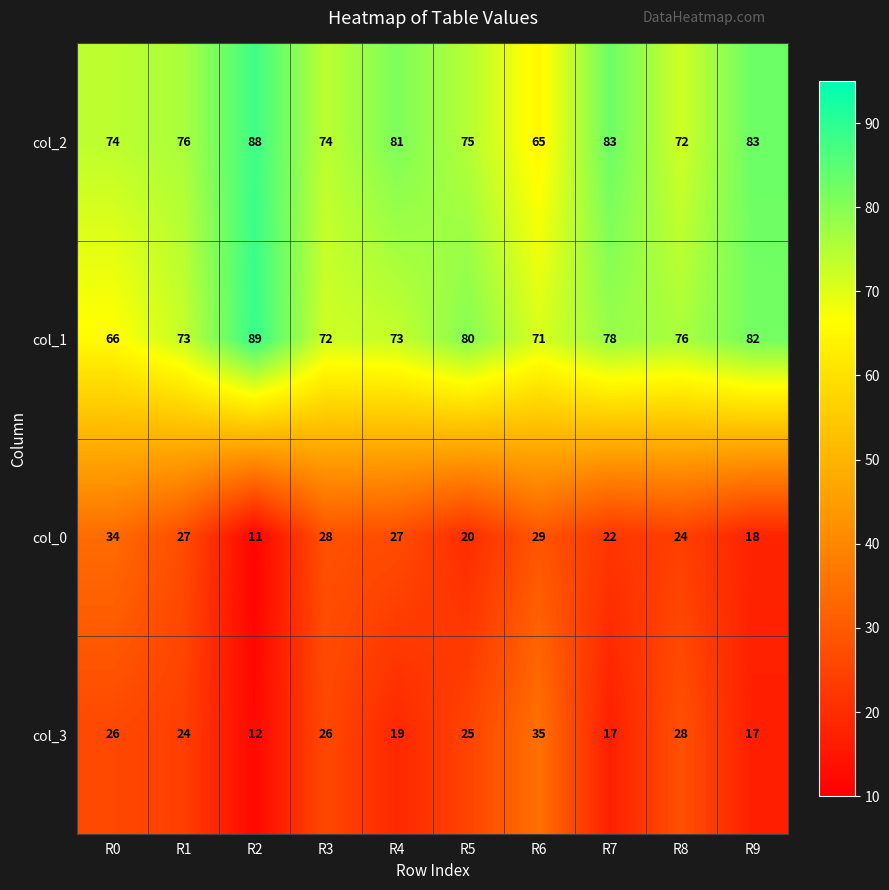

Rank the series at R3 from lowest to highest value.

col_3, col_0, col_1, col_2